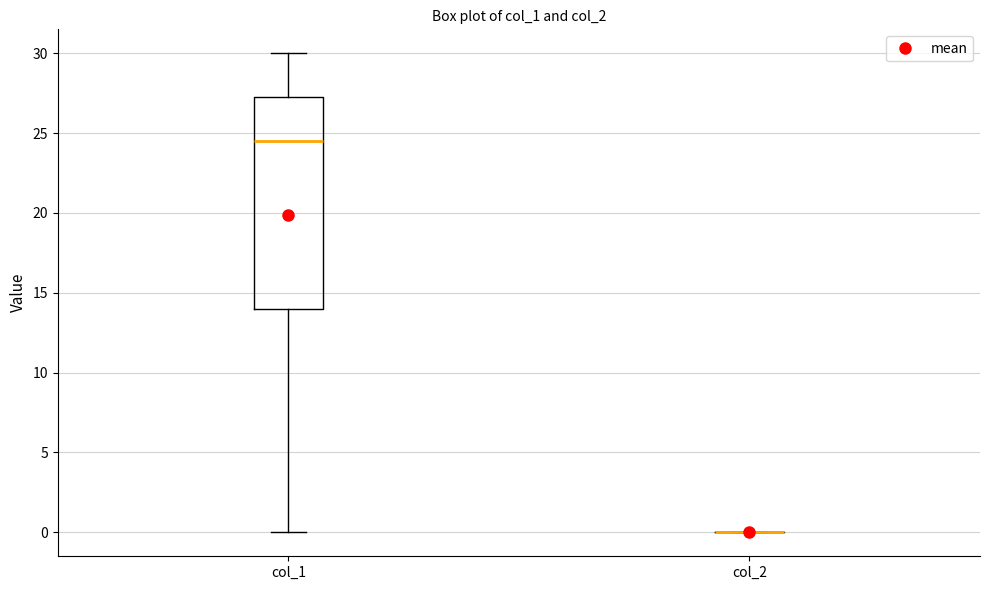

Reading left to right, read every box against the y-axis: the position of its median line, the range the box covers, and the ends of its whiskers. The values are not printed on the chart, so give them approximately, as read against the axis.

col_1: median 24.5, box 14.0 to 27.5, whiskers 0.0 to 30.0
col_2: box collapsed to a line at 0.0, whiskers 0.0 to 0.0